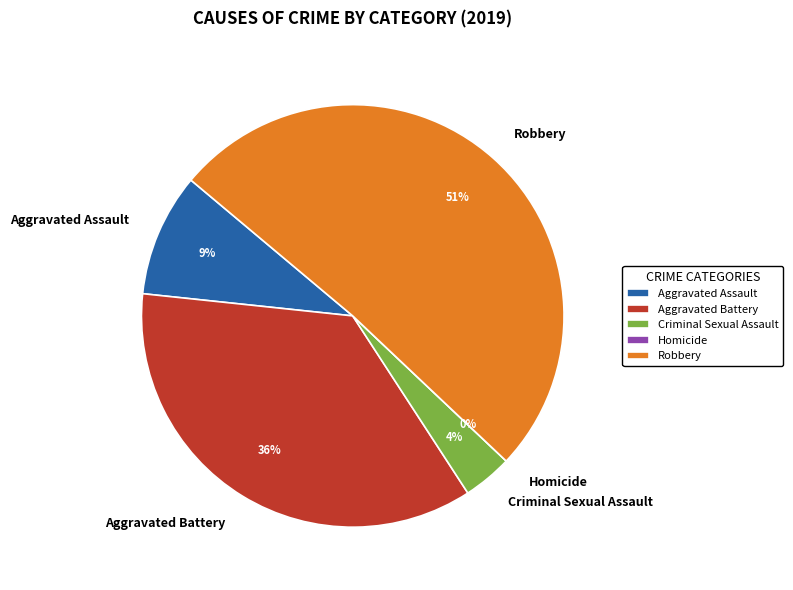

Is it true that Homicide is 0% of the pie?

True